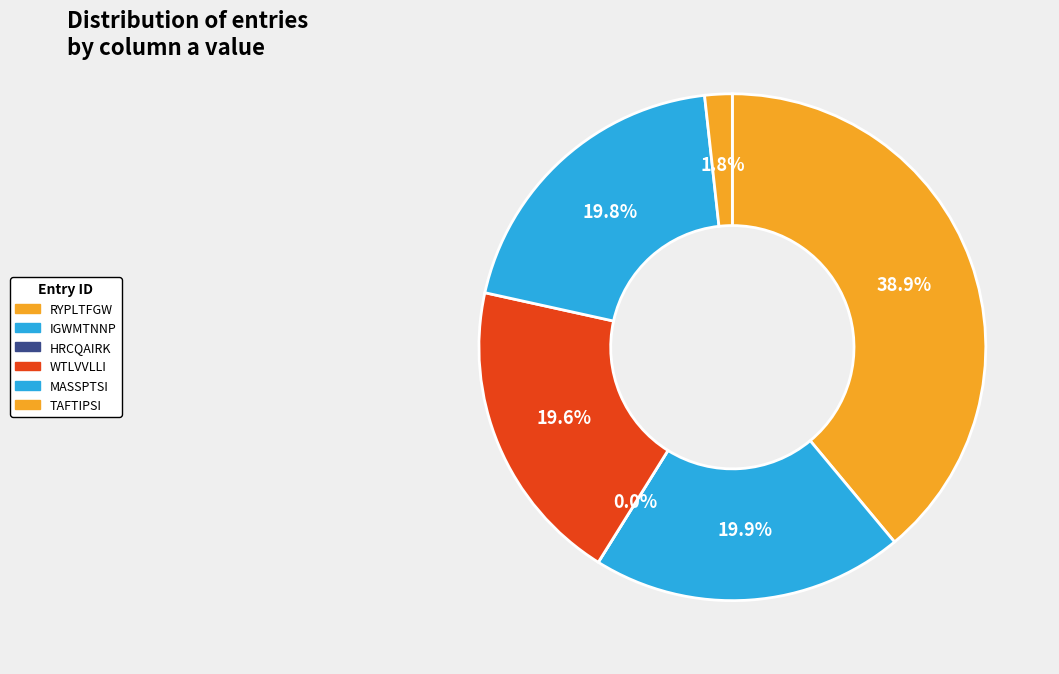

Does any single category account for the majority?

No